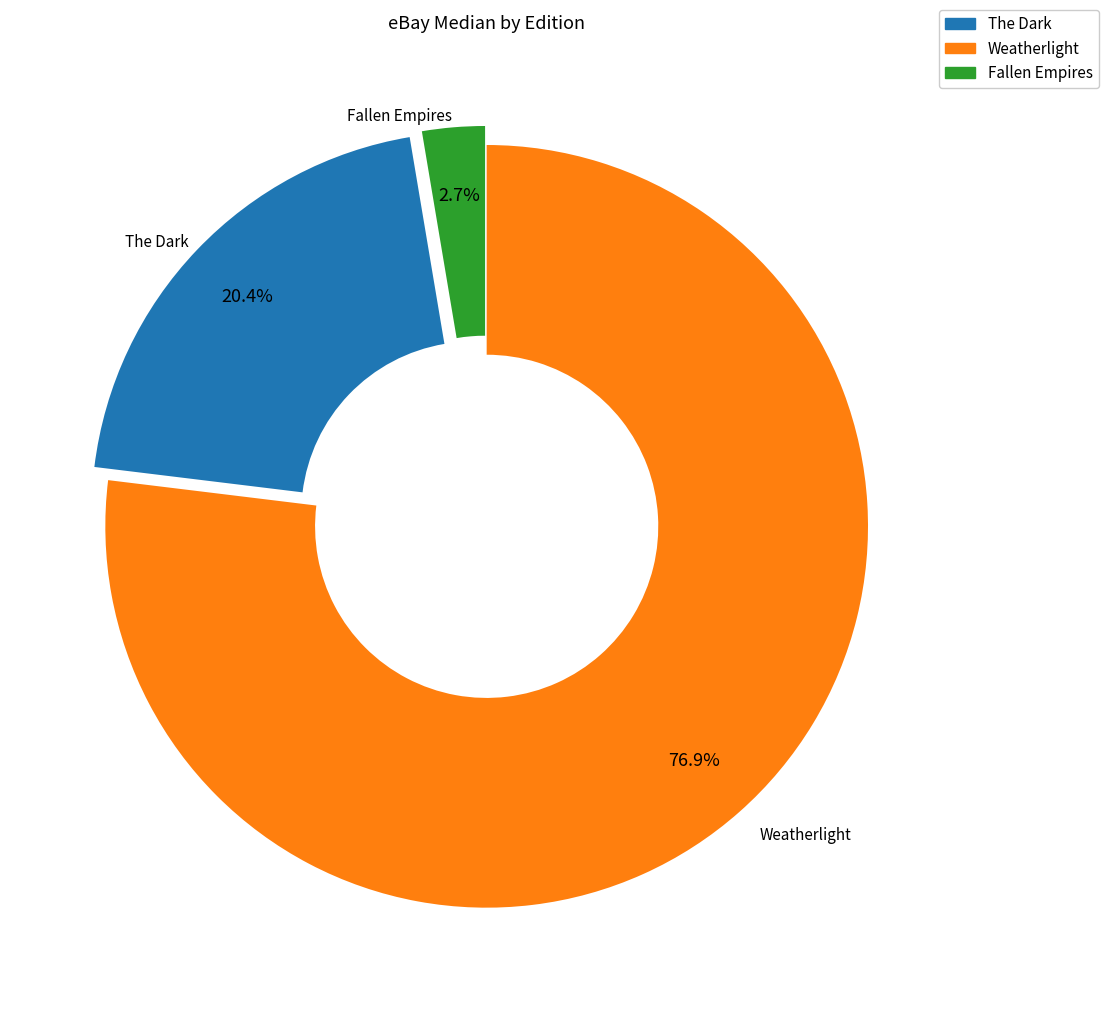

To the nearest percent, what is the difference between the largest and smallest slice percentages?

74%